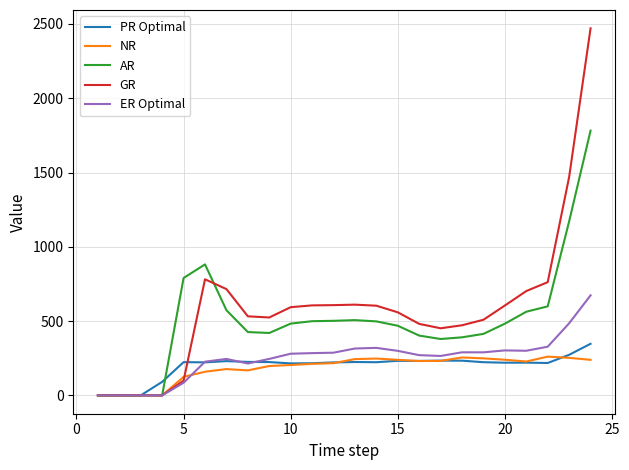

What is the greatest value displayed?

2470.2